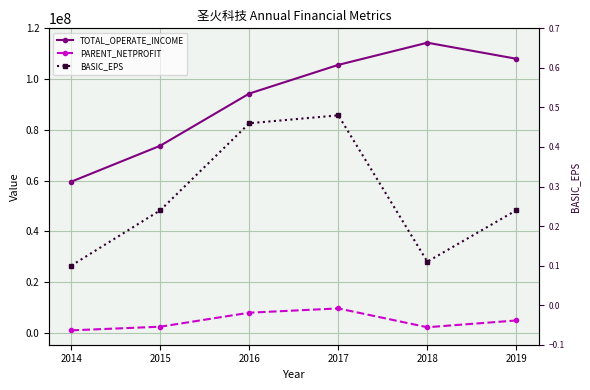

At which category does BASIC_EPS reach its first local valley?

2018